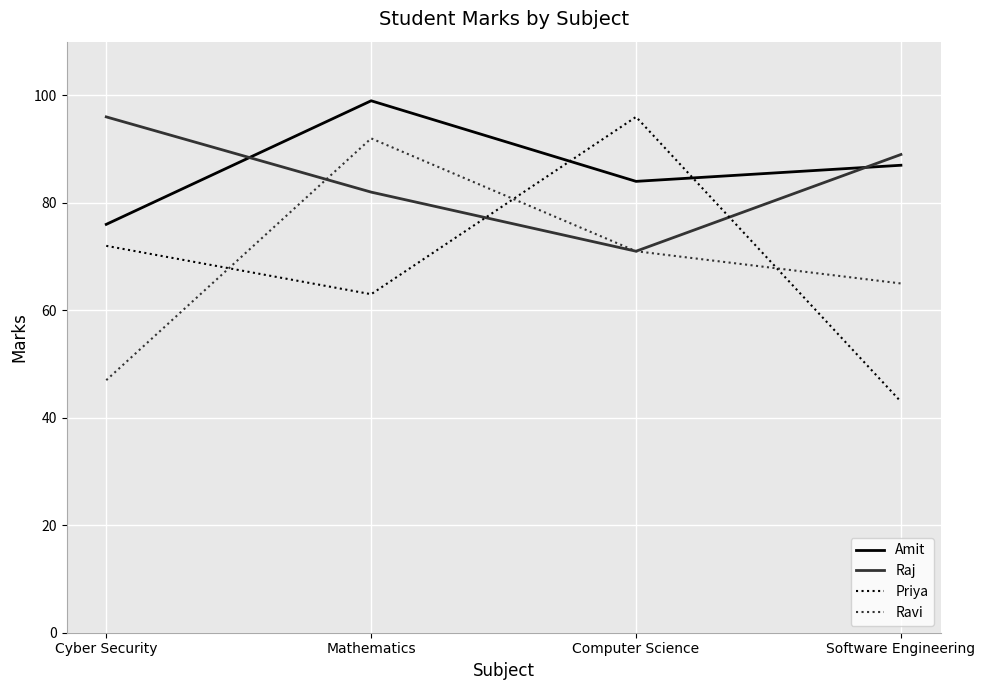

Is this an area chart (filled region under the line)?

No